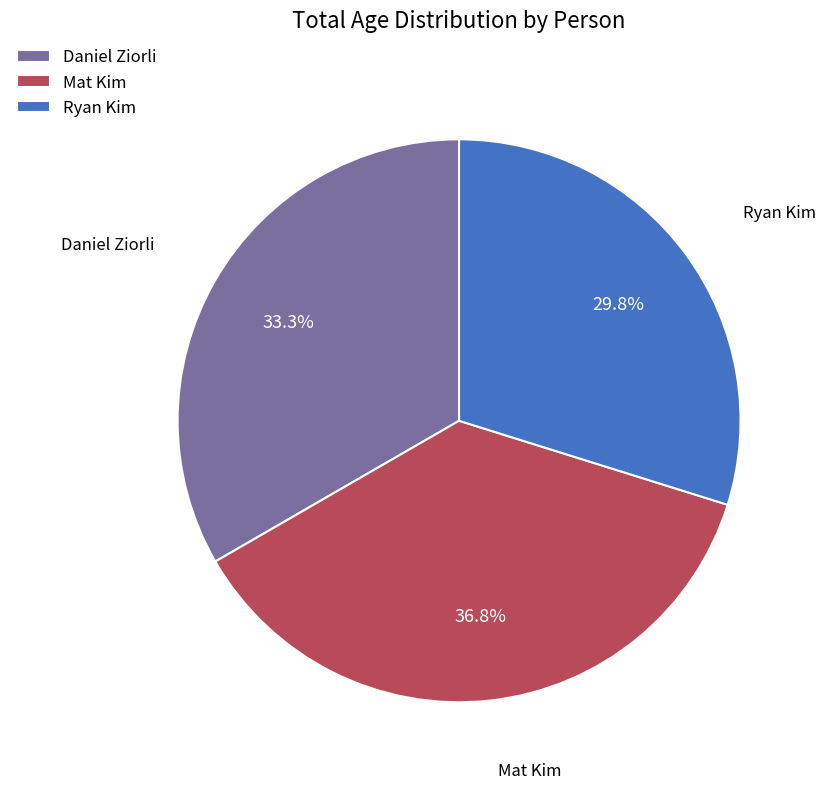

What is the smallest slice in the pie chart?

Ryan Kim